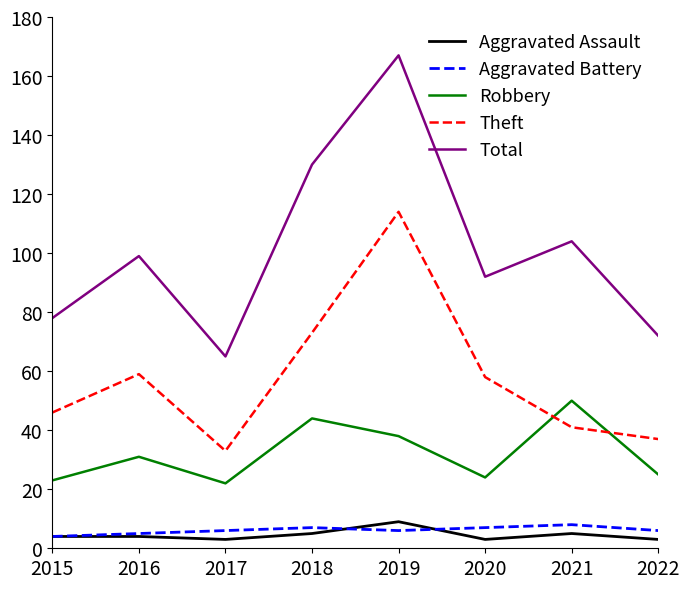

Does the chart have visible grid lines?

No